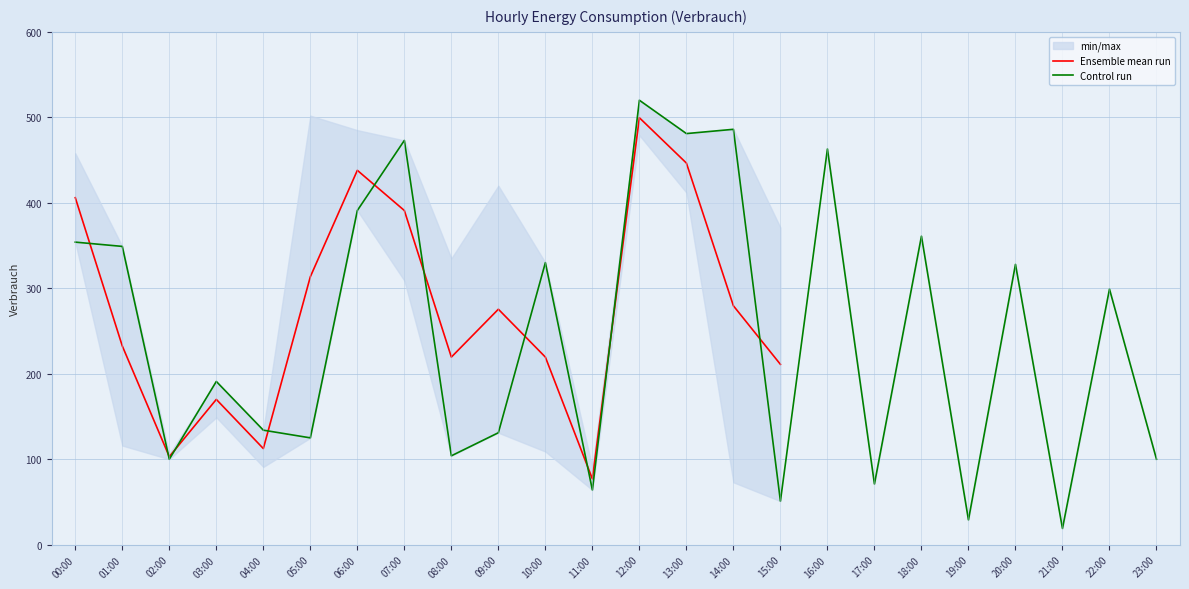

Count the number of values greater than 299.

11